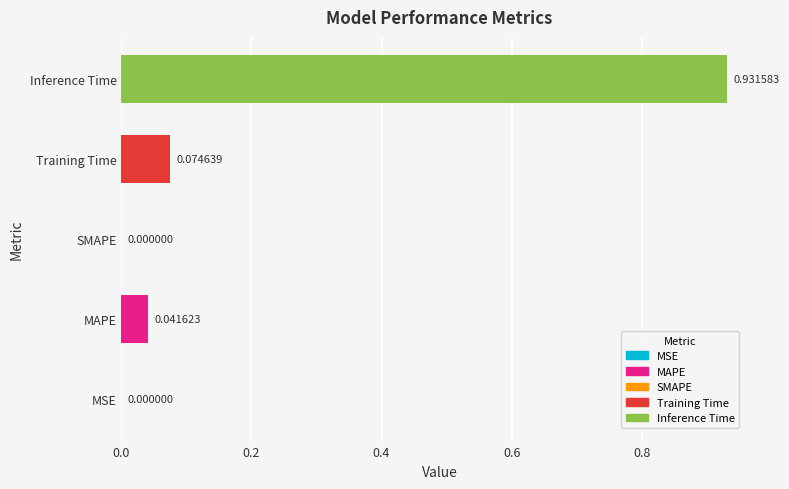

What is the change in value from SMAPE to Training Time?

+0.1